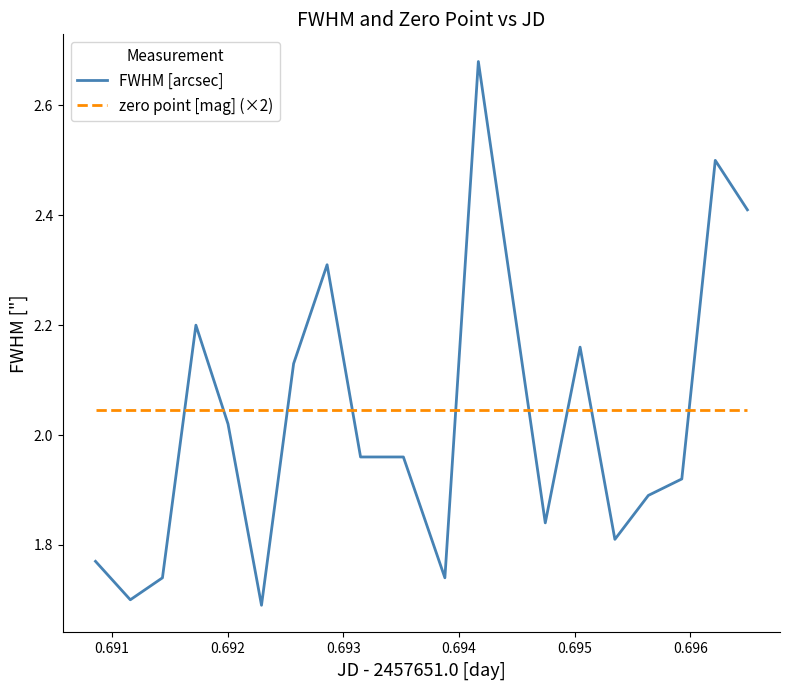

True or false: FWHM [arcsec] and zero point [mag] (×2) cross at least once.

True